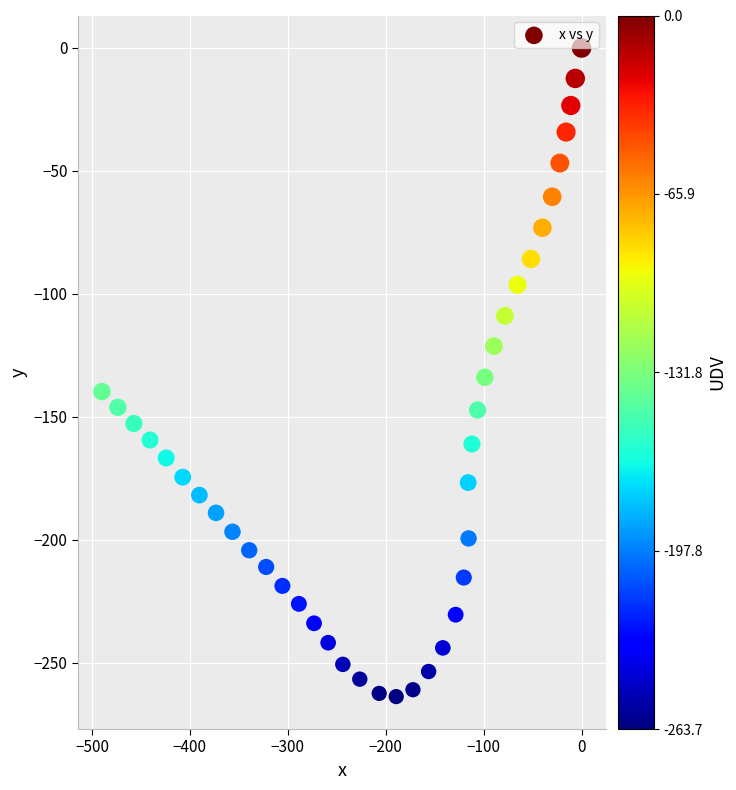

What is the range of Y values (max minus min)?

263.7